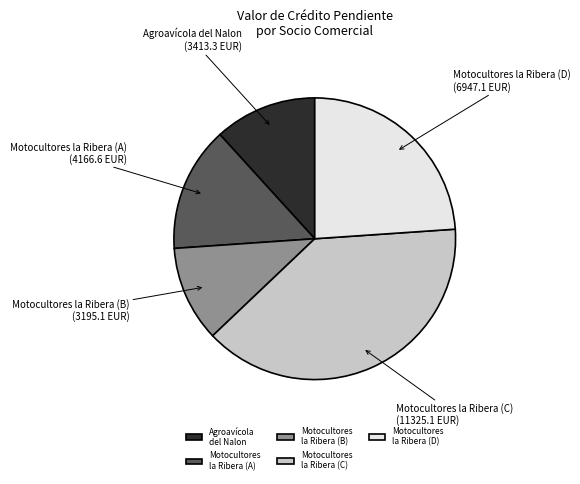

Do Motocultores la Ribera (A) and Motocultores la Ribera (B) together represent more than half of the pie?

No